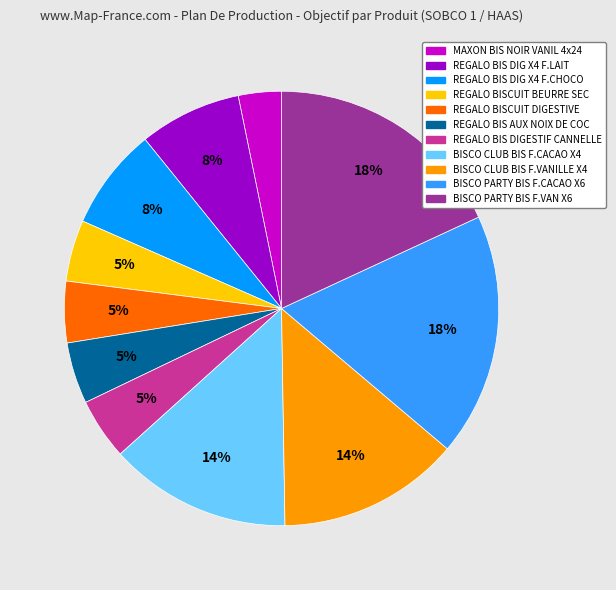

Count the number of slices in the pie.

11